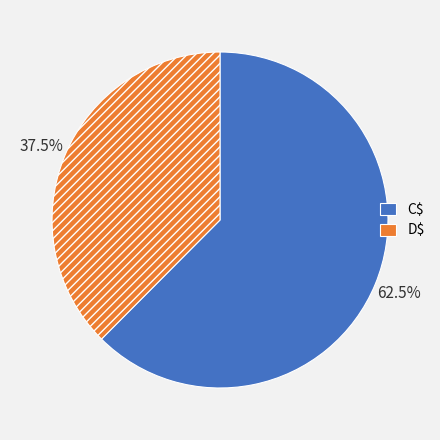

Count the number of slices in the pie.

2